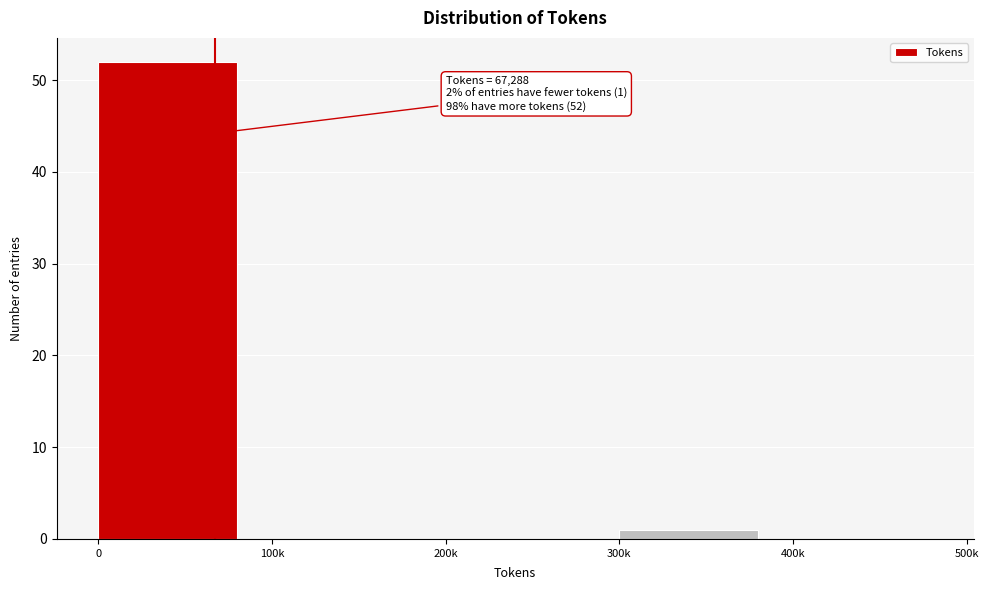

Reading left to right, what are all the values shown in this chart?

0=52	100k=0	200k=0	300k=1	400k=0